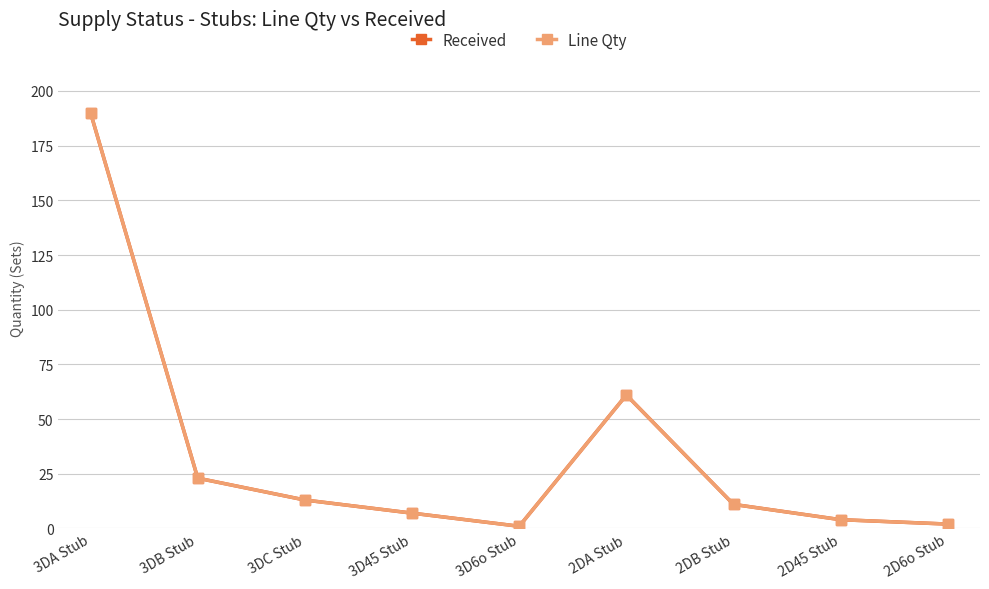

Which series has the largest total across all categories?

Received